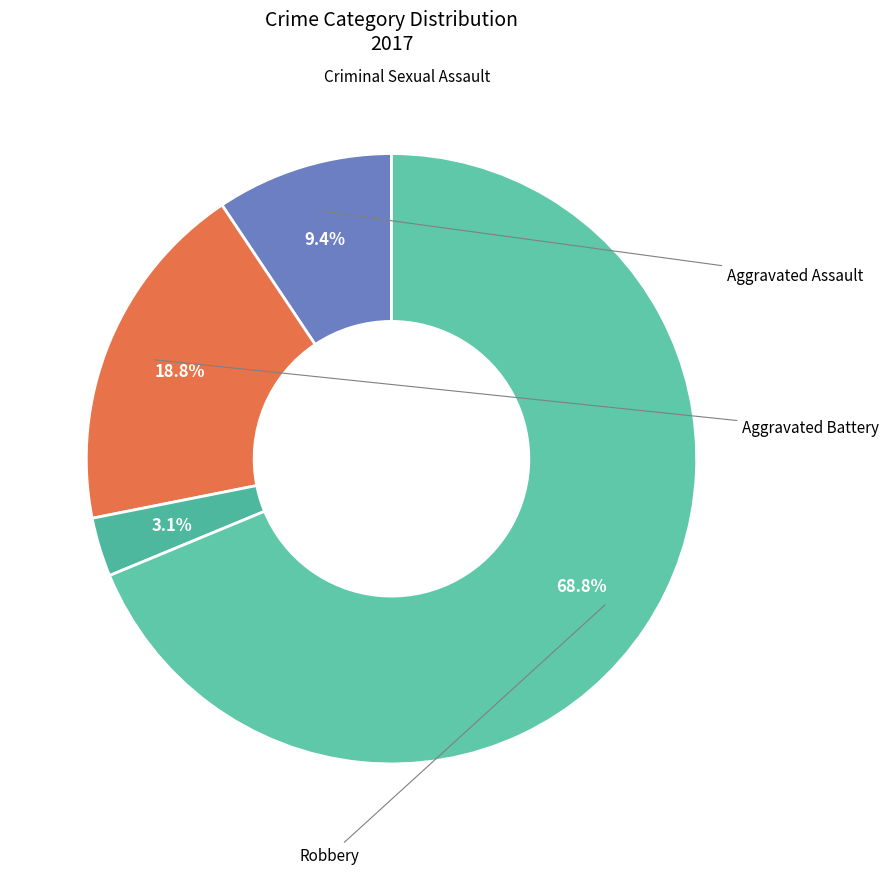

The Aggravated Battery slice represents 19% of the pie. True or false?

True